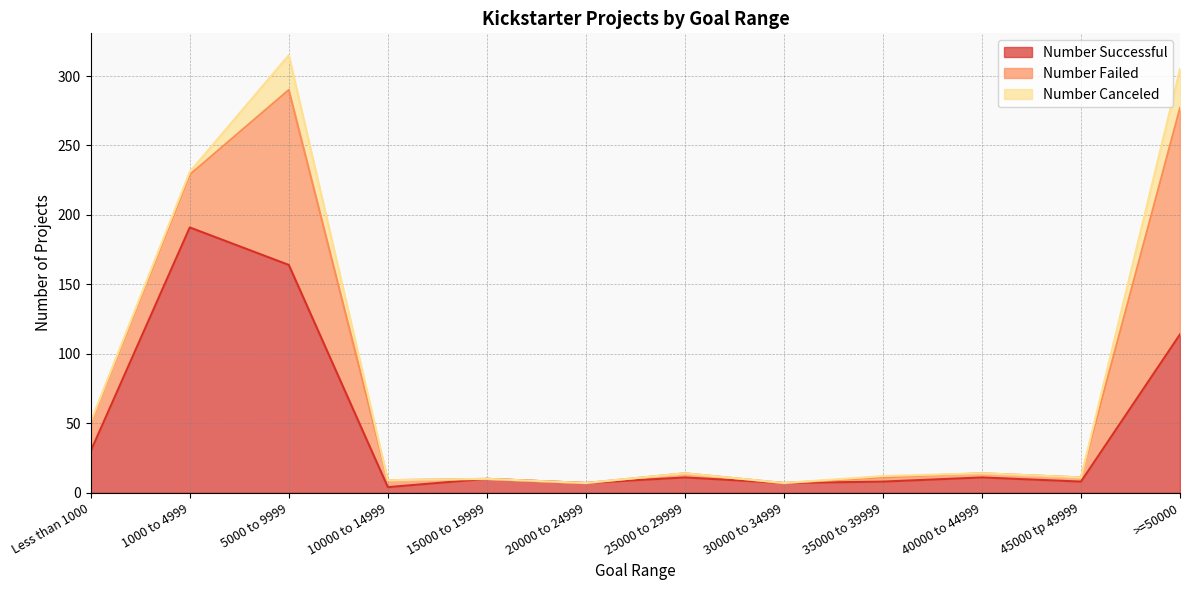

Count the number of categories in the chart.

12